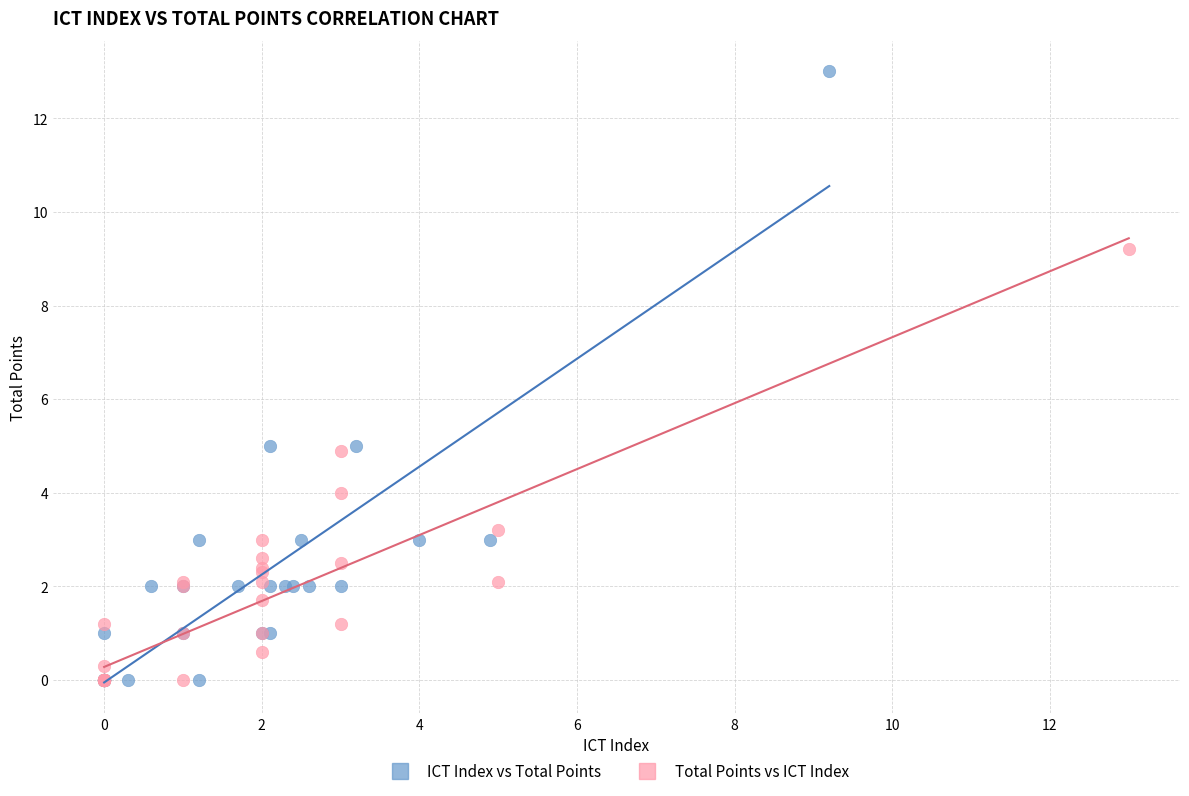

Which series has the largest Y range (max minus min)?

ICT Index vs Total Points